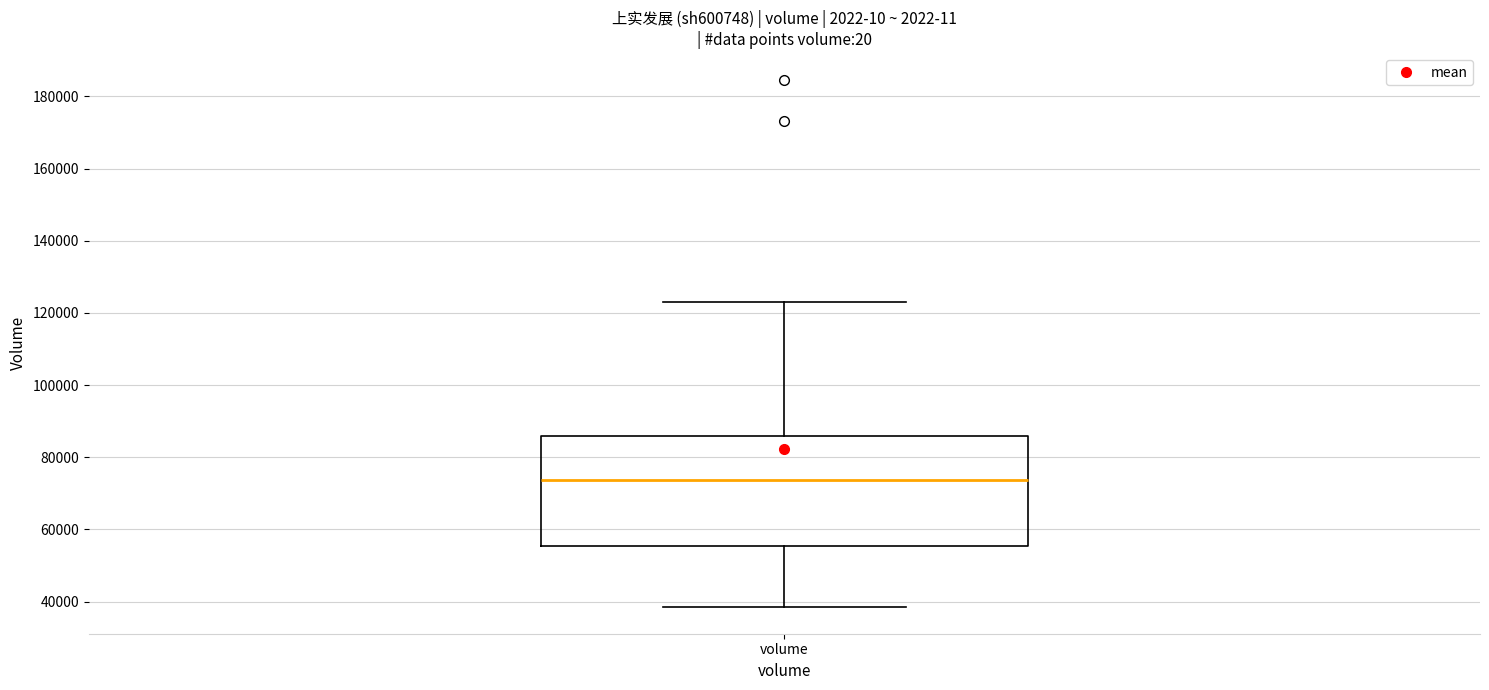

Read this box plot against the y-axis: the position of the median line, the range covered by the box, and the ends of both whiskers. The values are not printed on the chart, so give them approximately, as read against the axis.

median 74000, box 56000 to 86000, whiskers 38000 to 124000